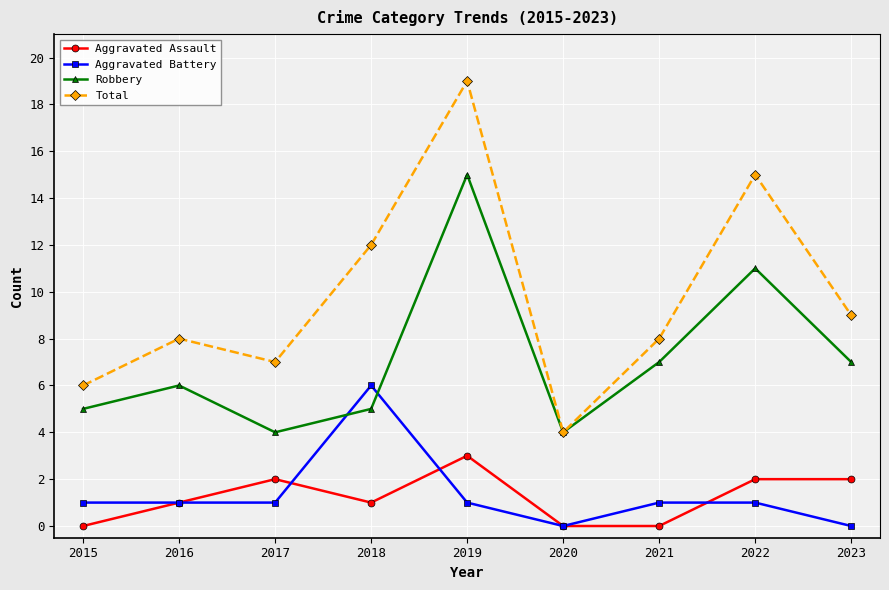

How many distinct data groups are displayed?

4